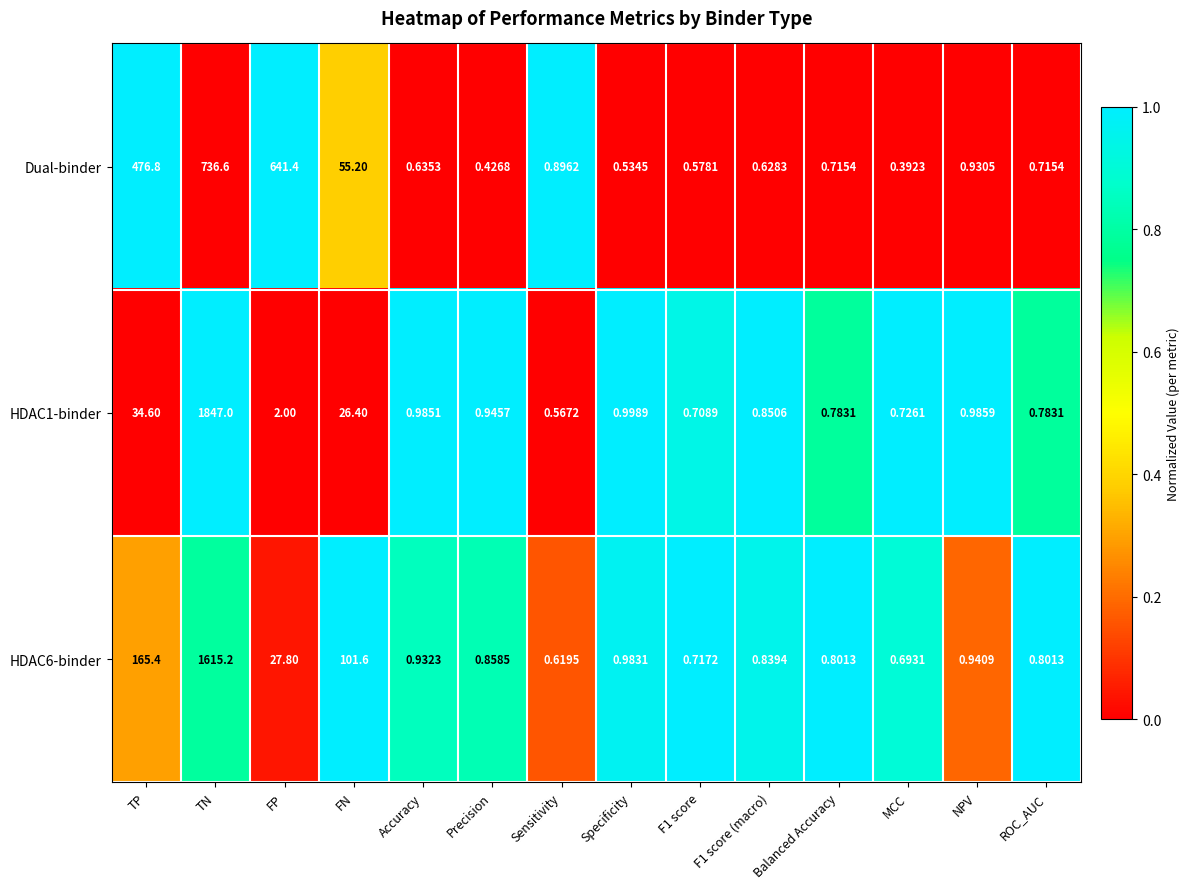

At which category is the sum across all series the highest?

TN